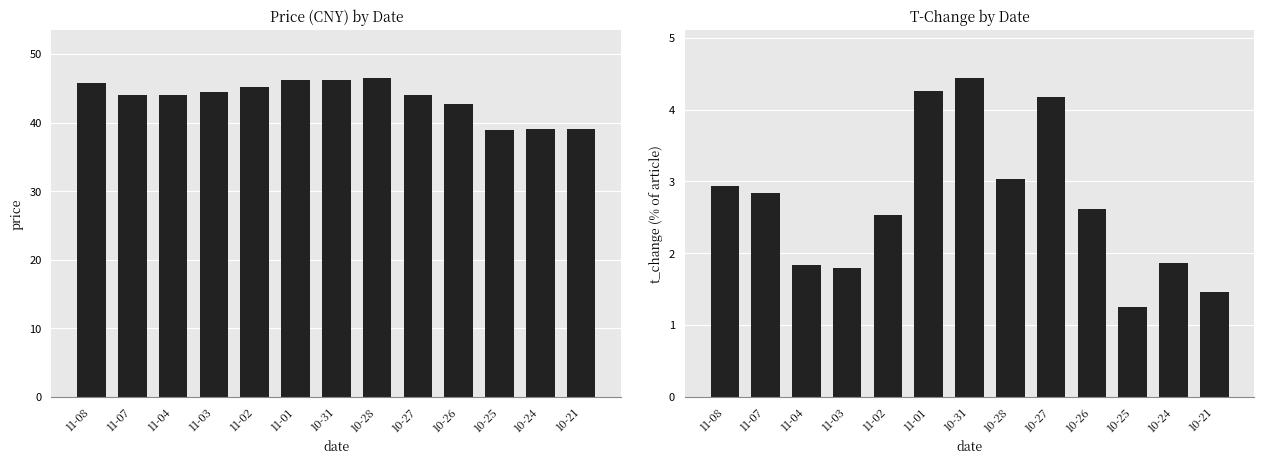

How many groups of bars are there?

13